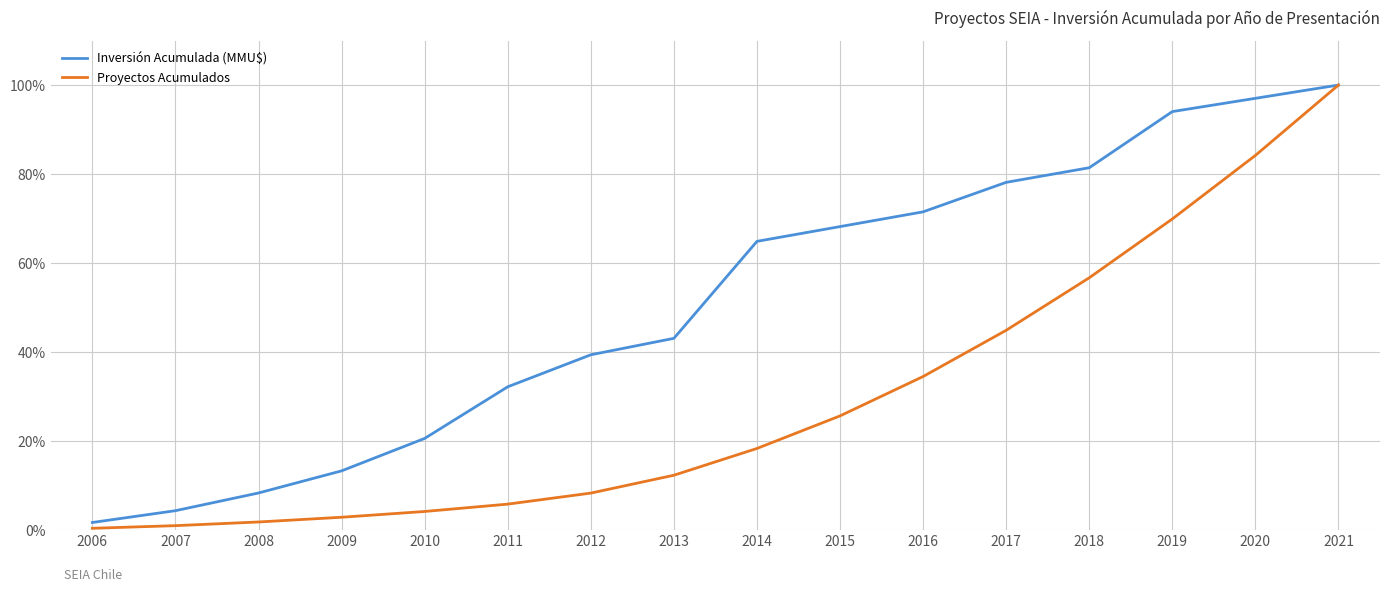

Which series has the widest spread of values?

Proyectos Acumulados